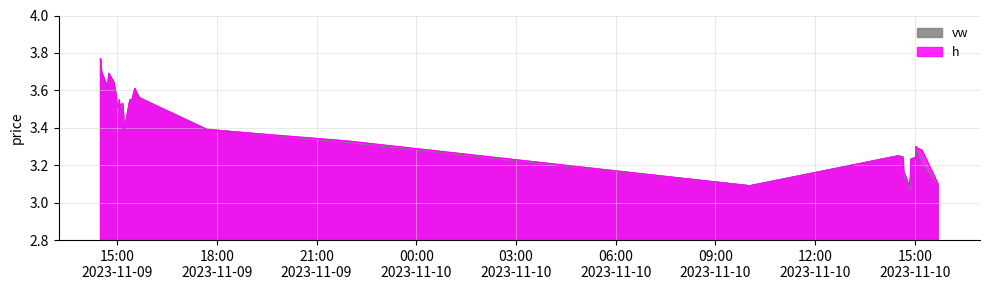

Is the value of h at 2023-11-09 15:41:00 greater than the value of vw at 2023-11-09 15:06:00?

Yes